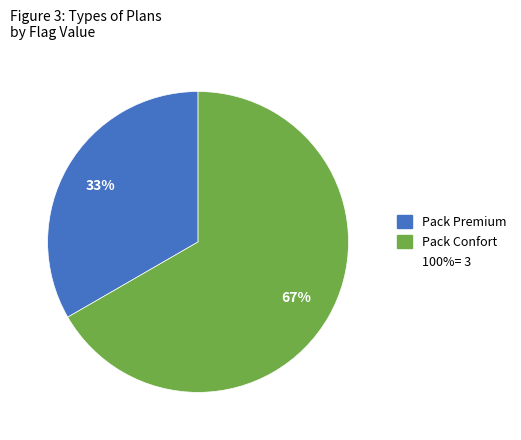

To the nearest percent, what is the average slice percentage?

50%